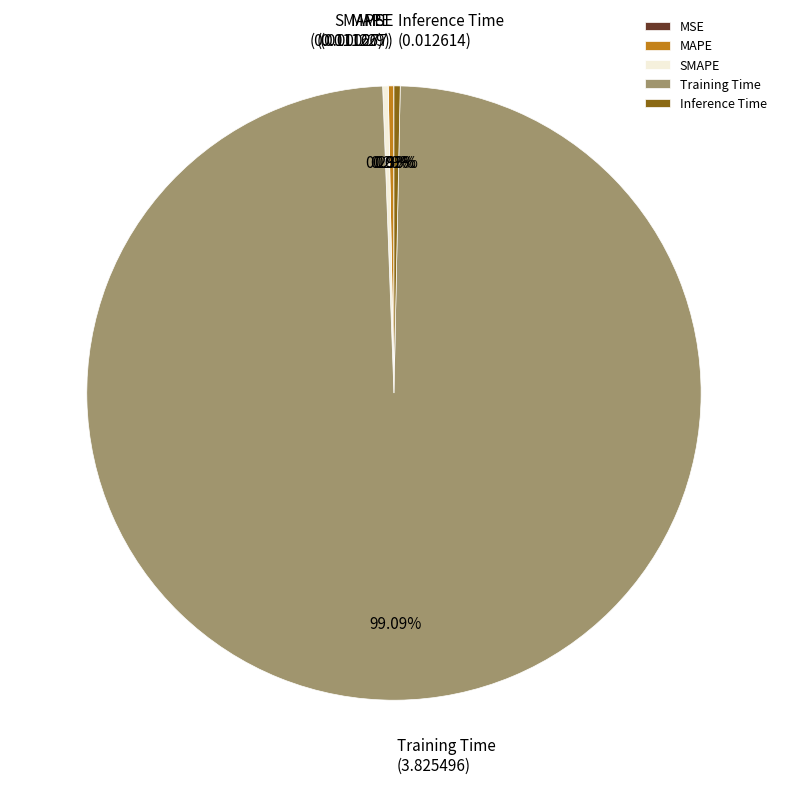

Is there any slice that represents more than half of the pie?

Yes